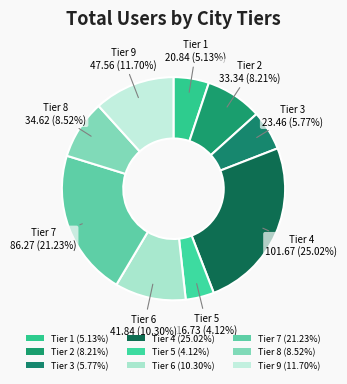

Rank the categories by value from lowest to highest.

5, 1, 3, 2, 8, 6, 9, 7, 4